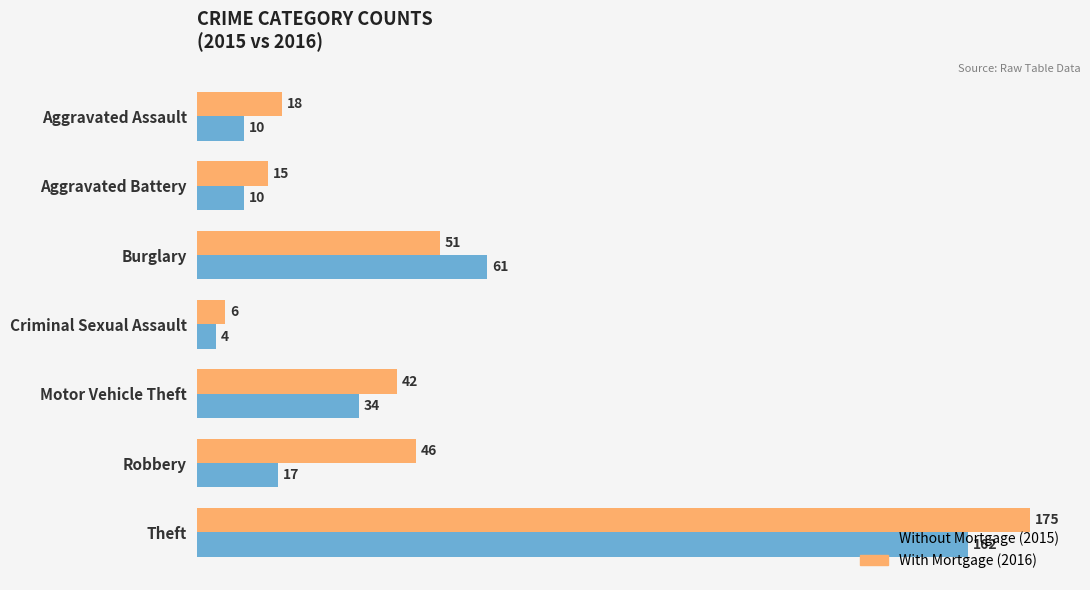

What is the difference between the highest and lowest values at Aggravated Assault?

8